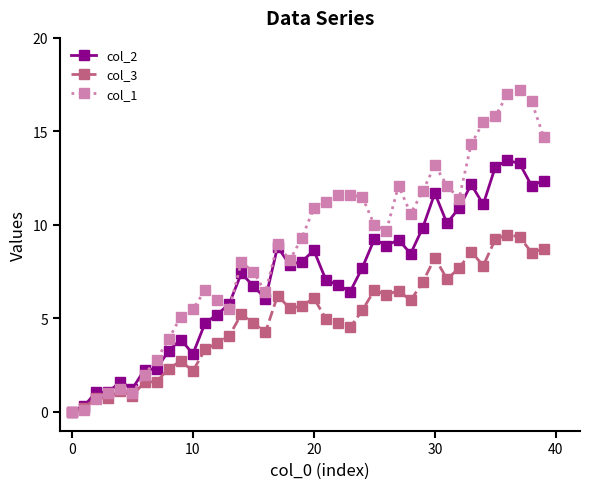

Does the chart have visible grid lines?

No